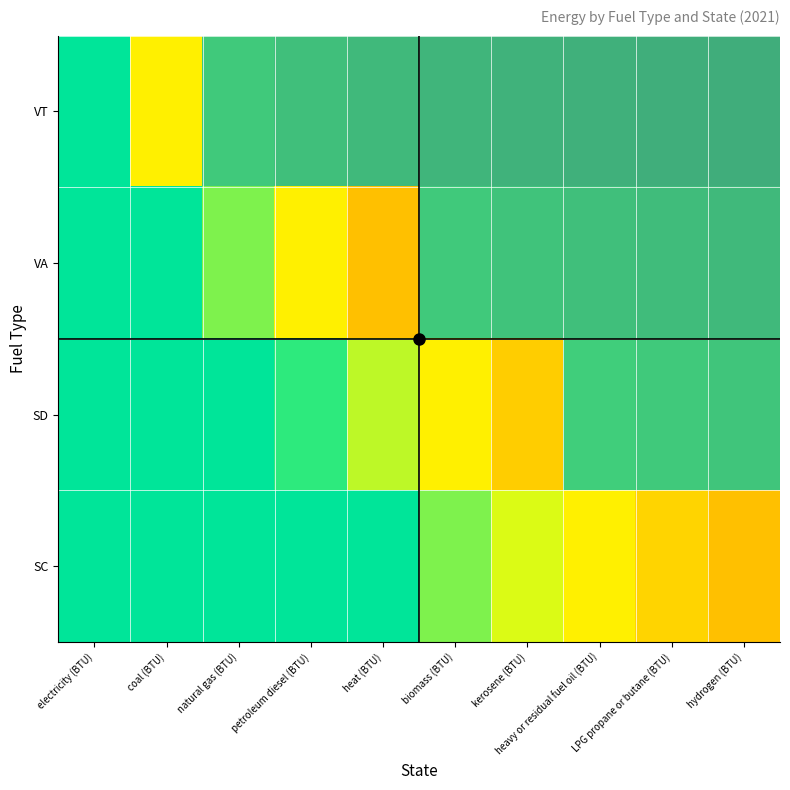

What is the spread (max minus min) of values at electricity (BTU)?

7.5